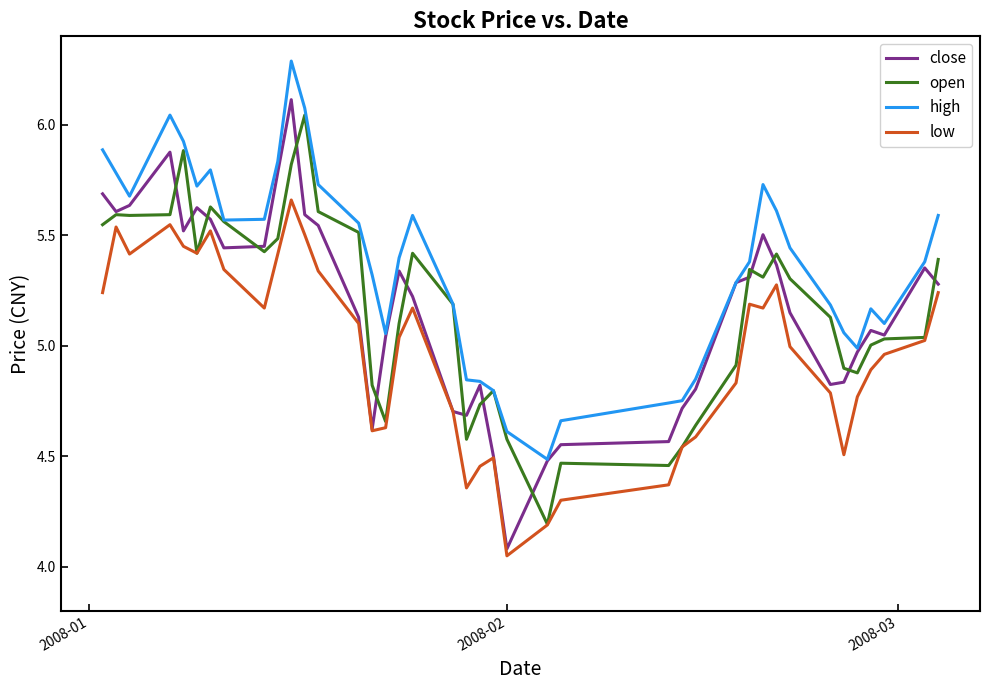

Which series has the largest total across all categories?

high